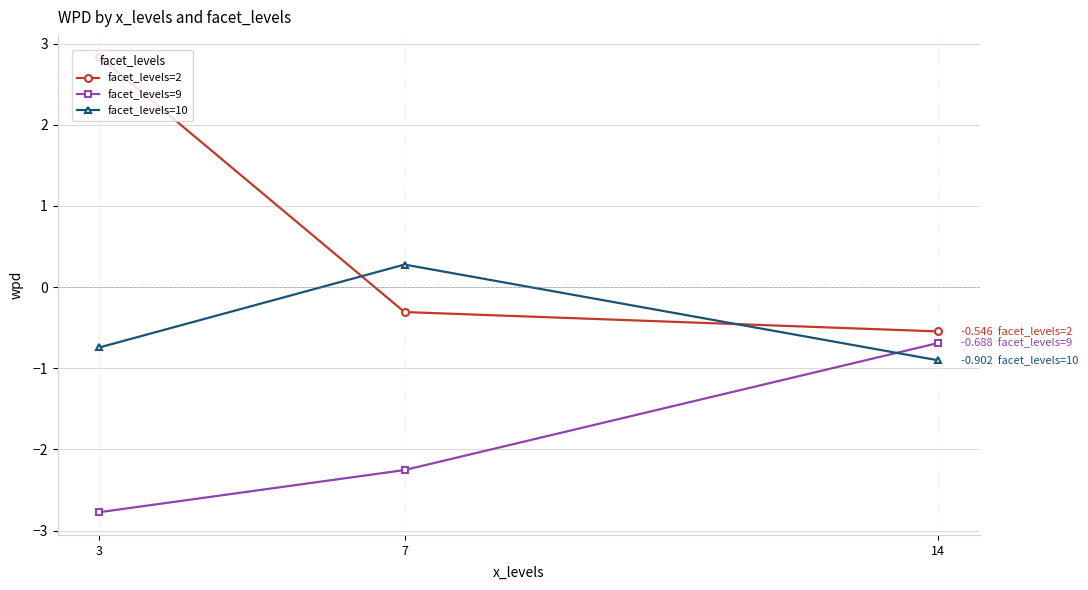

Which series has the widest spread of values?

facet_levels=2